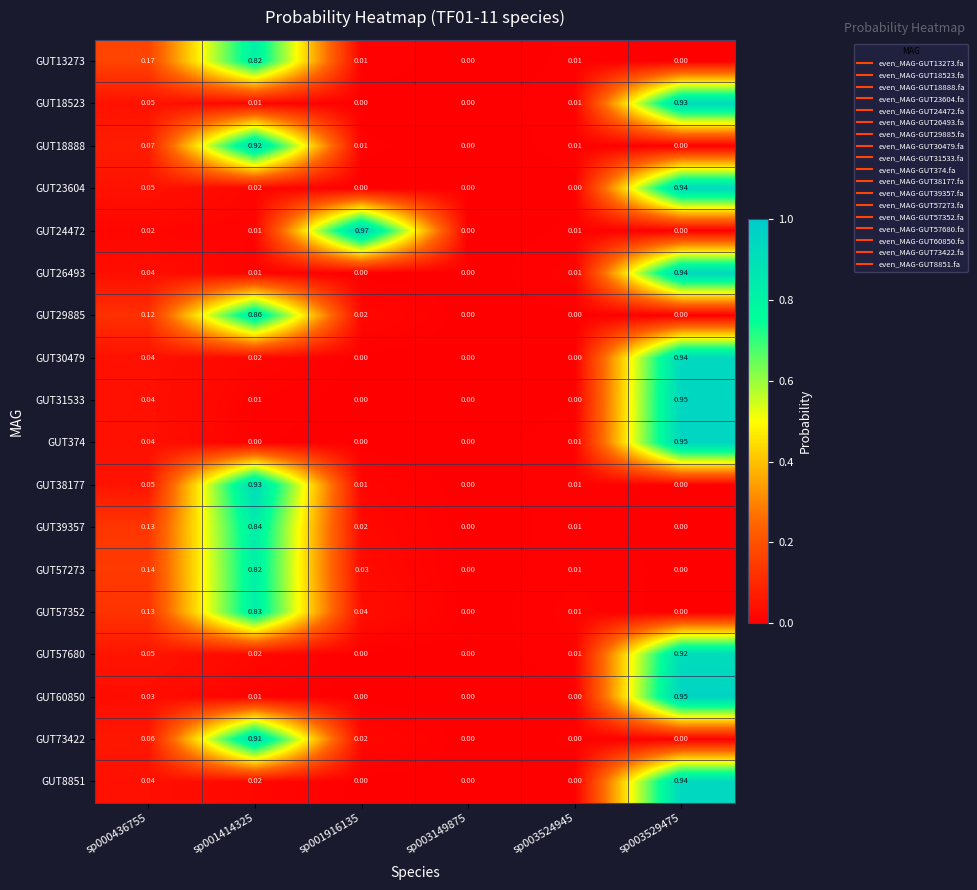

Count the number of data series in this chart.

18